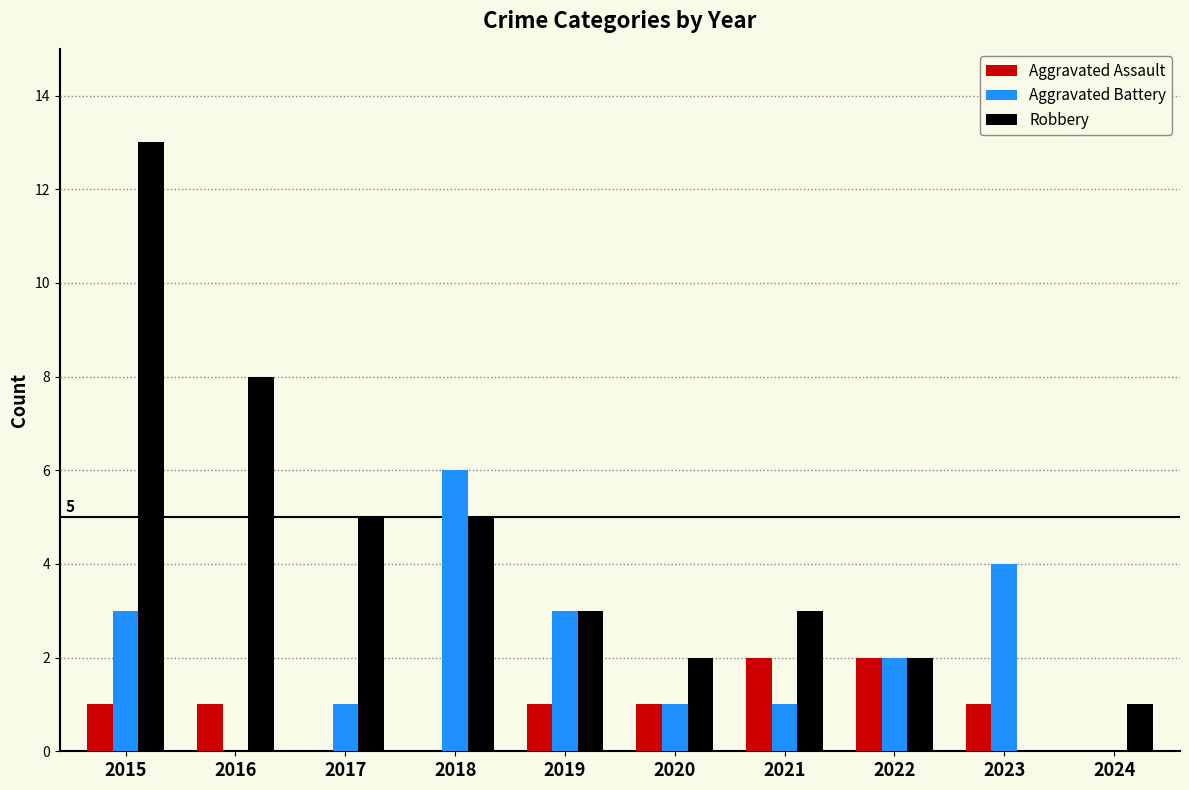

True or false: Robbery has a value of 8 at 2016.

True